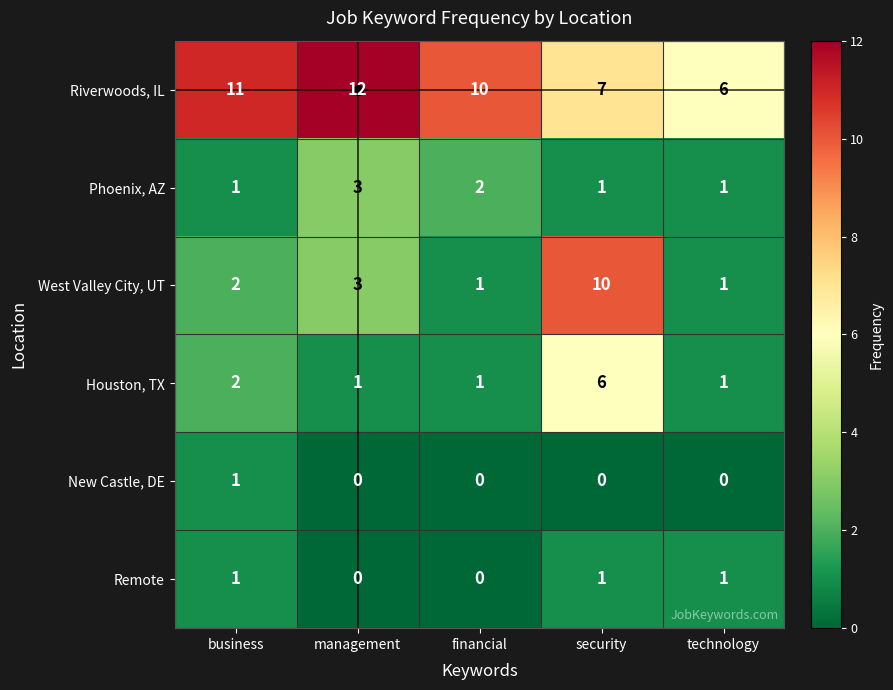

Which series has the widest spread of values?

West Valley City, UT